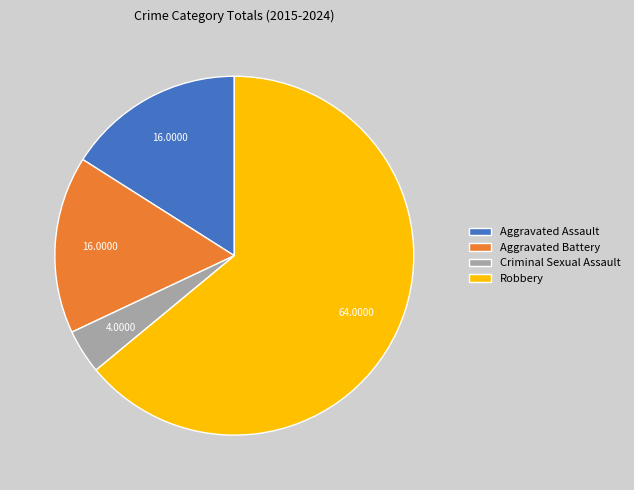

True or false: Aggravated Battery accounts for 16% of the total.

True